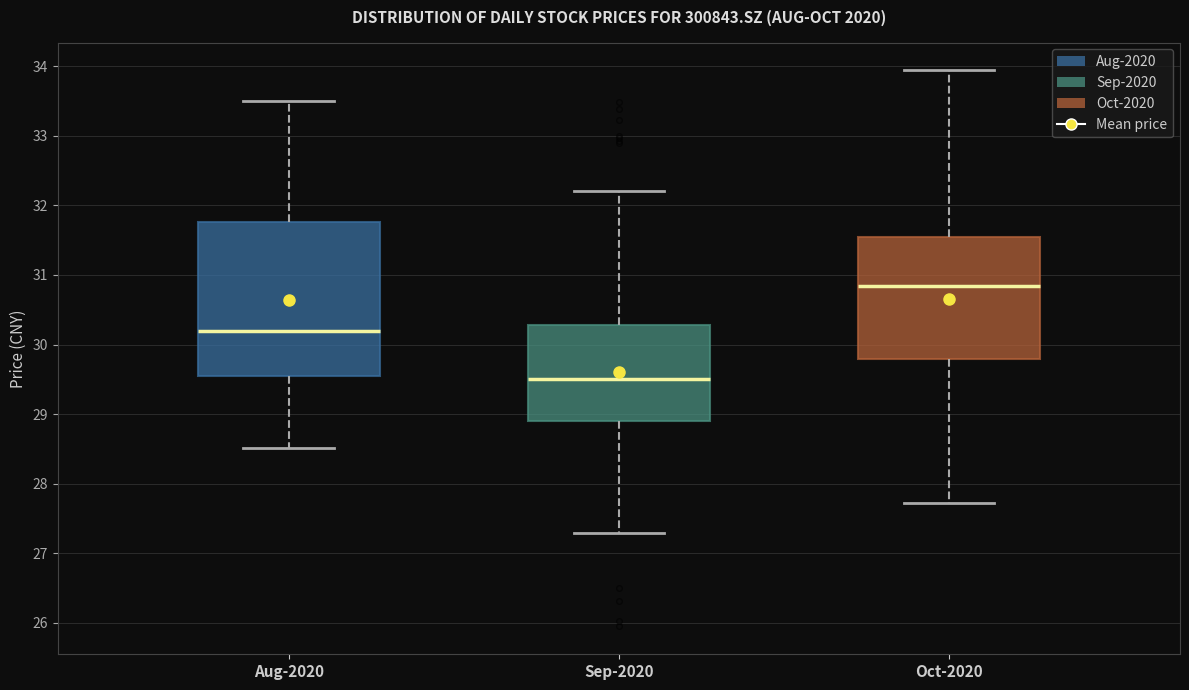

Comparing the boxes themselves (not the whiskers), which one is the tallest?

Aug-2020